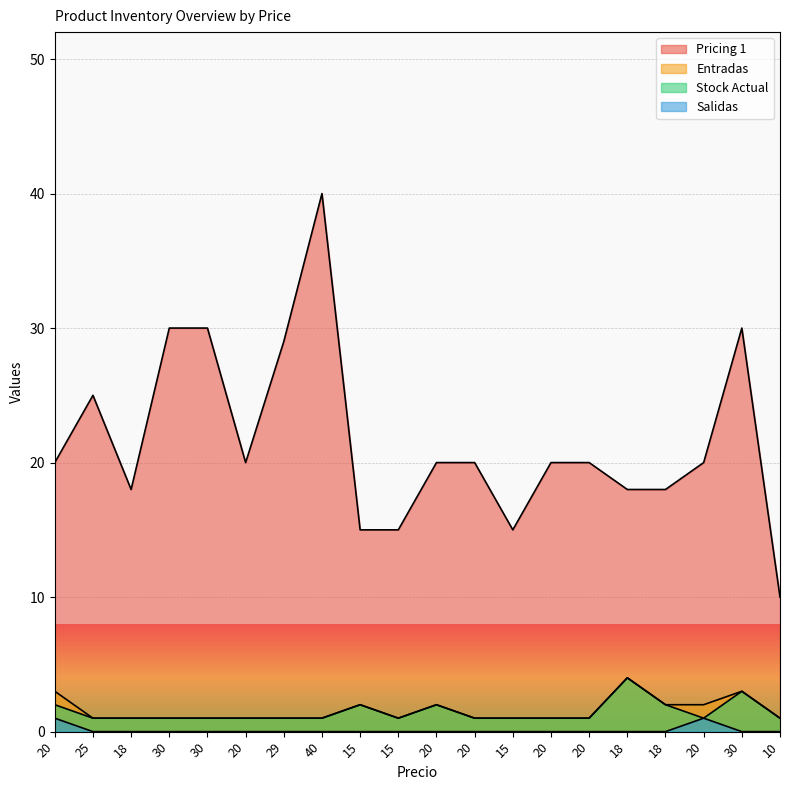

What is the greatest value displayed?

40